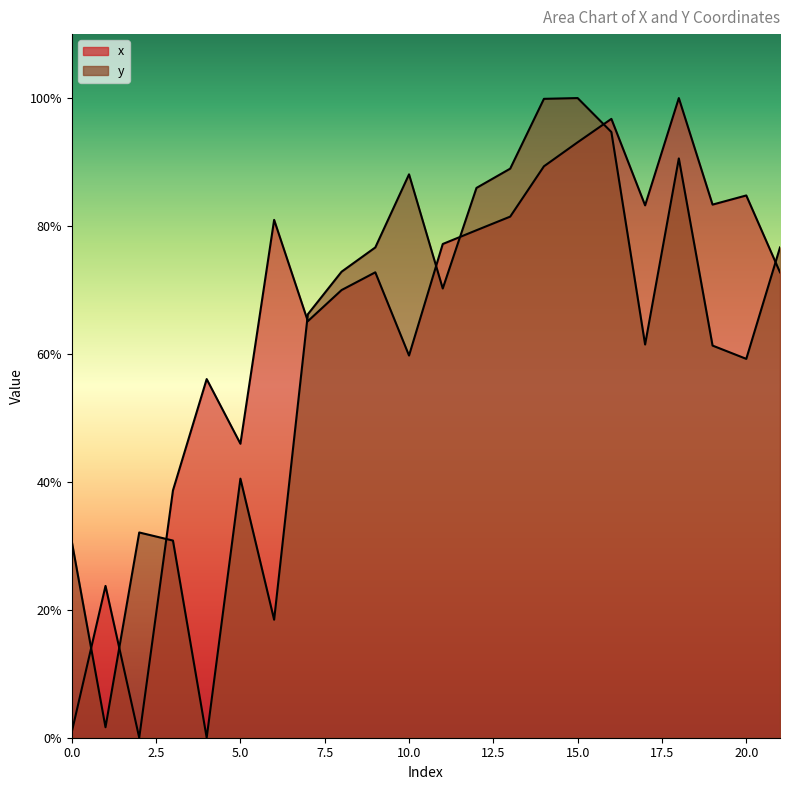

Is it true that y equals 30.8 at 3?

True